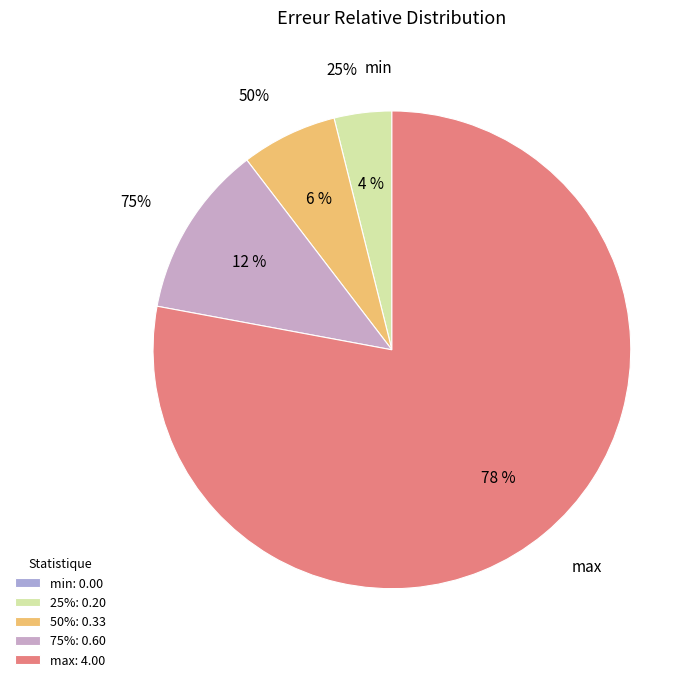

Do min and 25% together represent more than half of the pie?

No